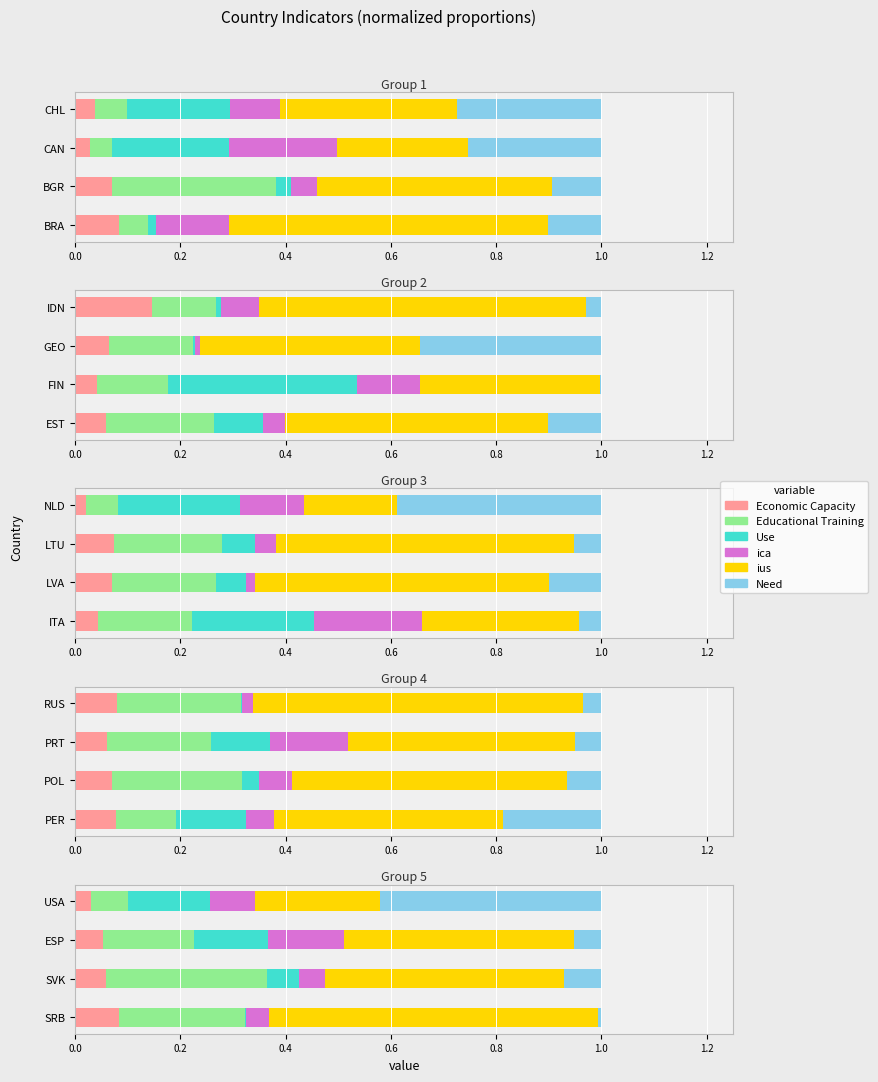

What is the total value across all series at 0.2?

1.0